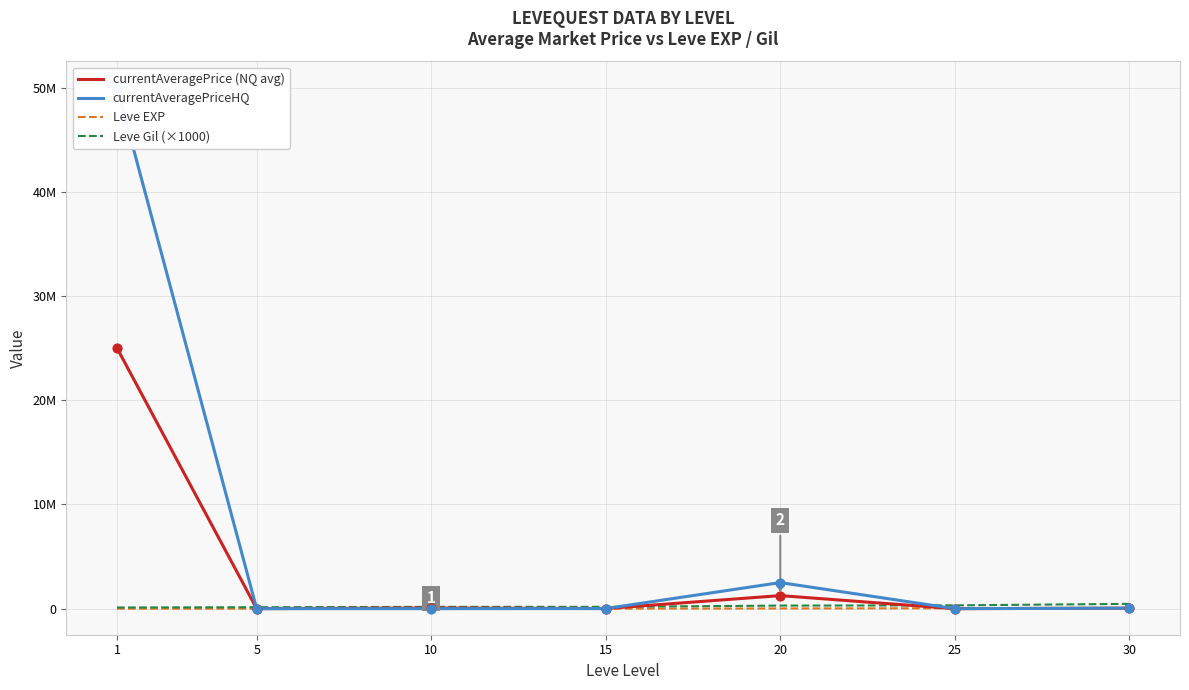

Which series contains the highest Y value?

currentAveragePriceHQ